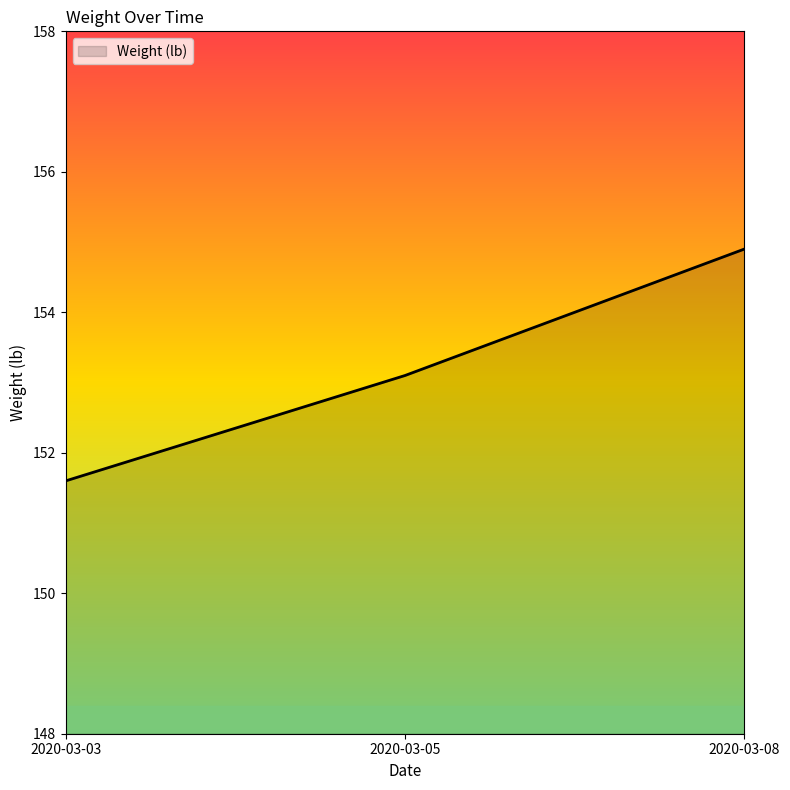

What is the average value?

153.2